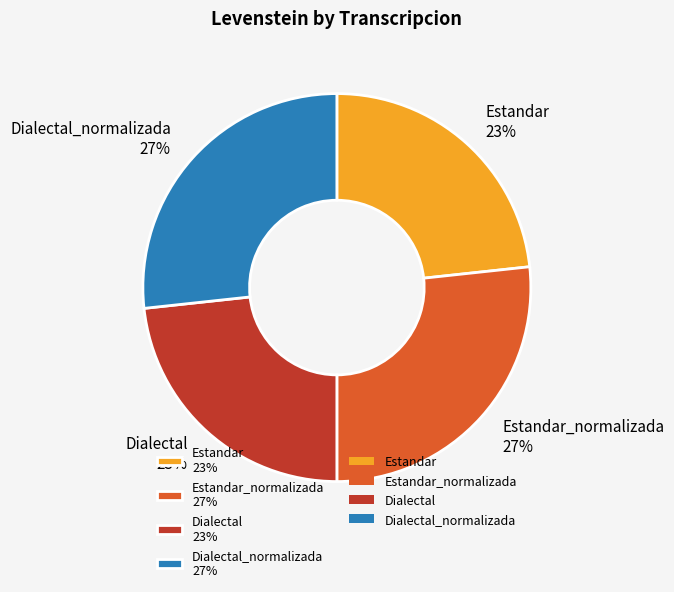

What percentage is the Dialectal 23% slice, to the nearest percent?

23%